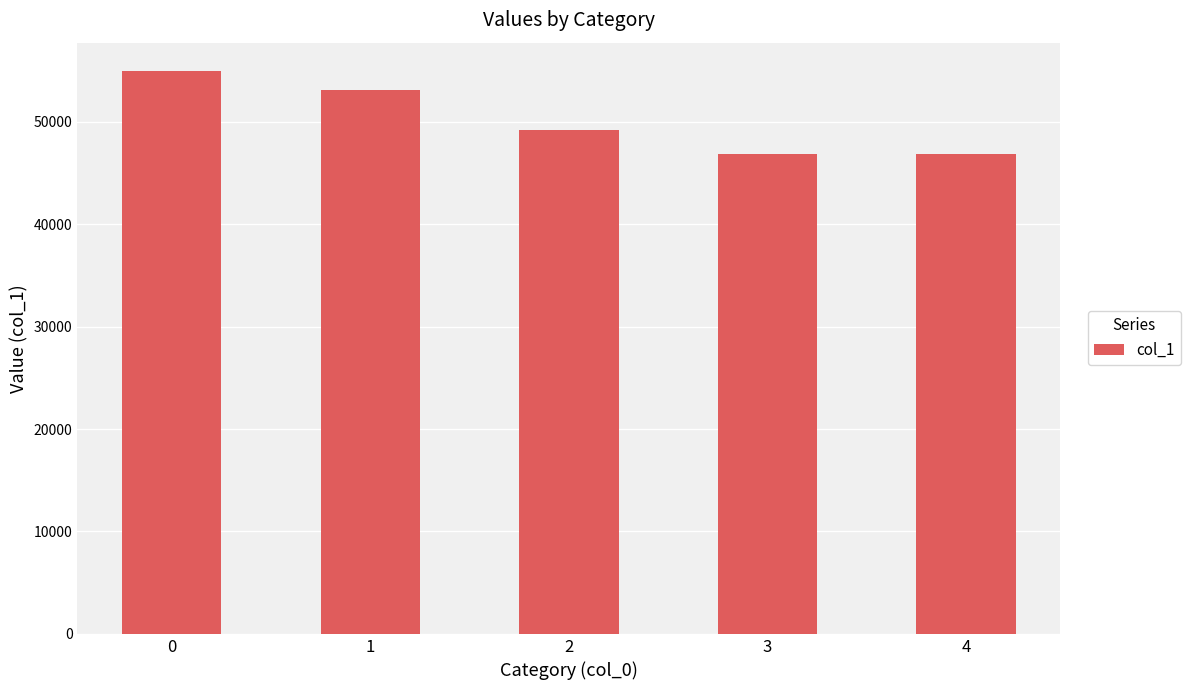

Approximately how many times larger is the value at 3 compared to 1?

0.9